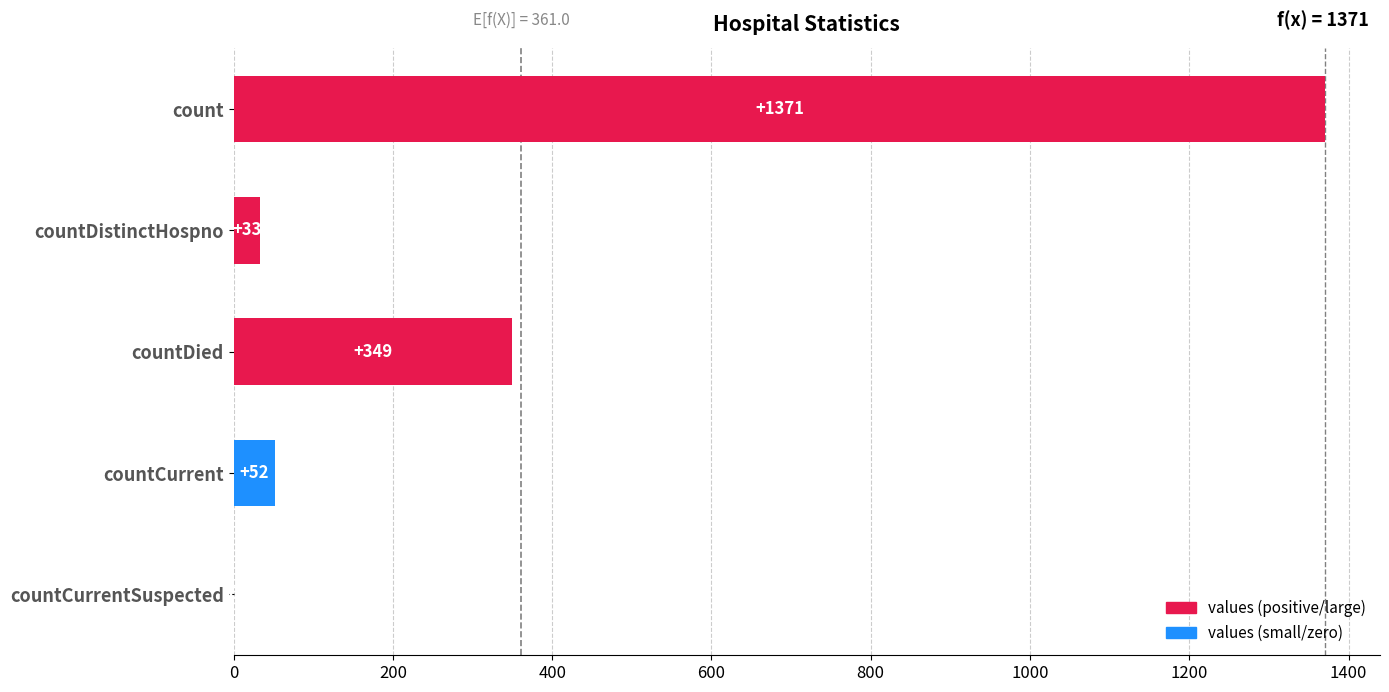

Reading bottom to top, what are all the values shown in this chart?

countCurrentSuspected=0	countCurrent=52	countDied=349	countDistinctHospno=33	count=1371